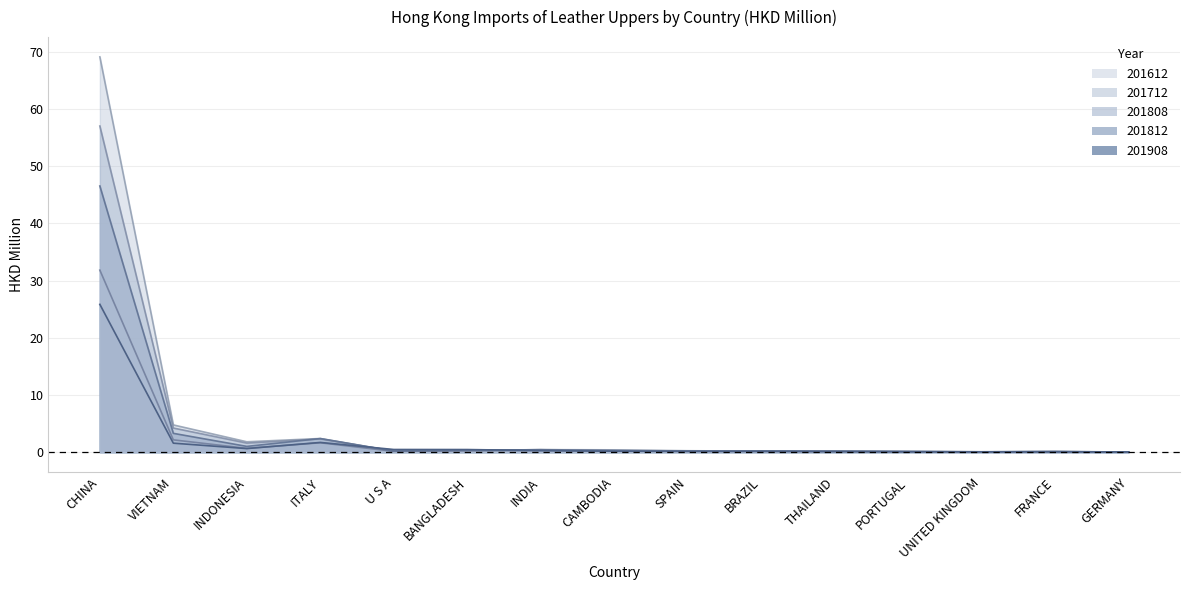

How many distinct data groups are displayed?

5